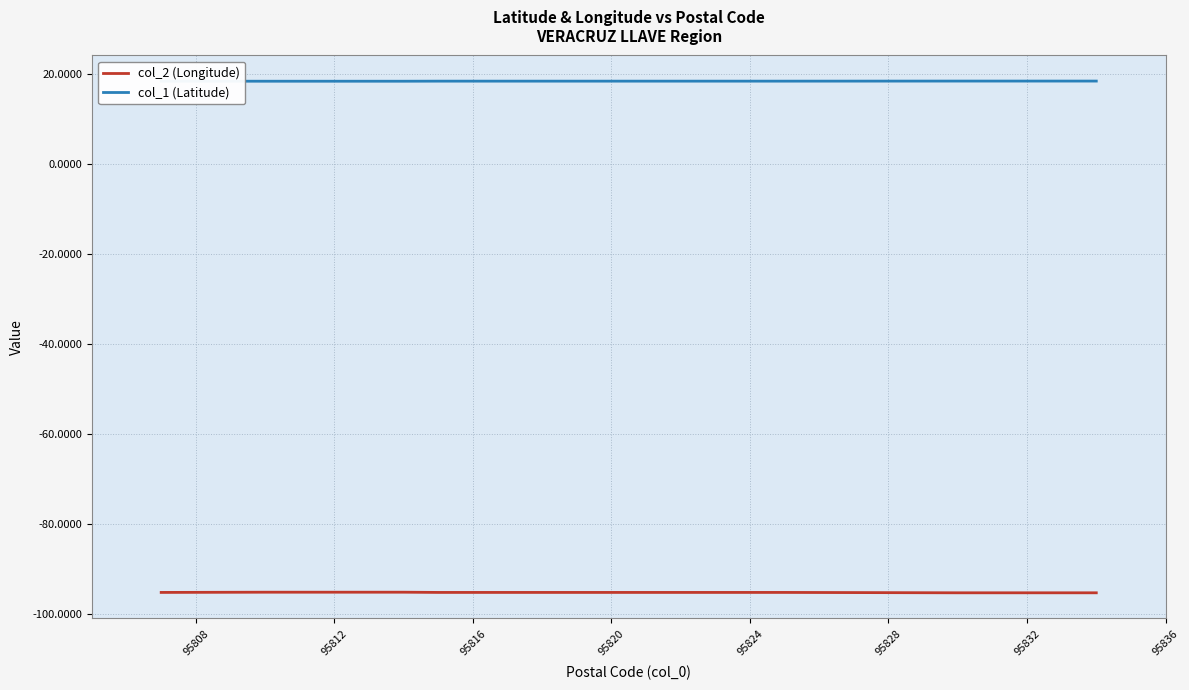

What is the sum of all col_2 (Longitude) values?

-1714.0